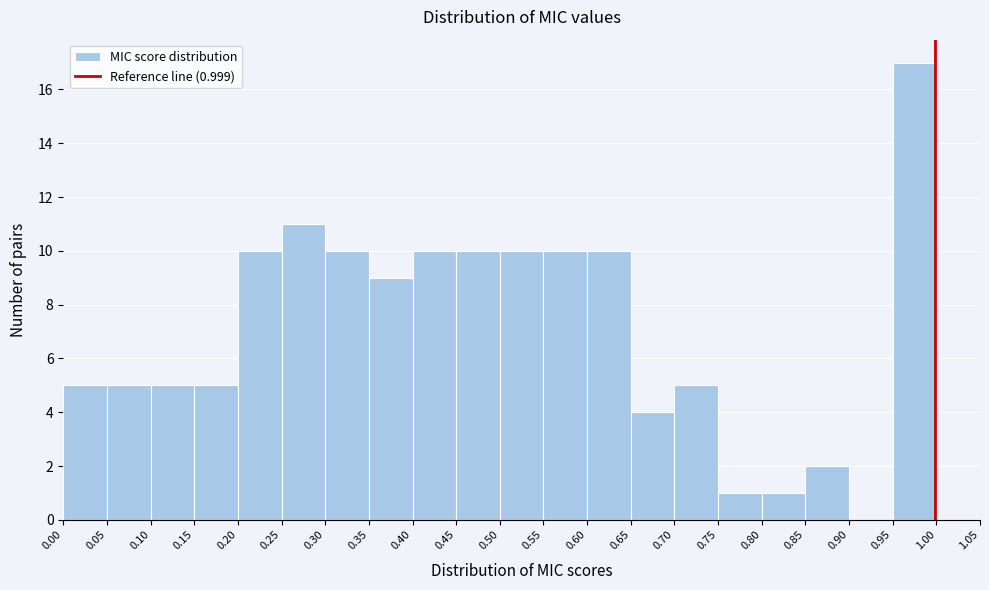

Over which range of the x-axis is the bar tallest?

0.95 to 1.00